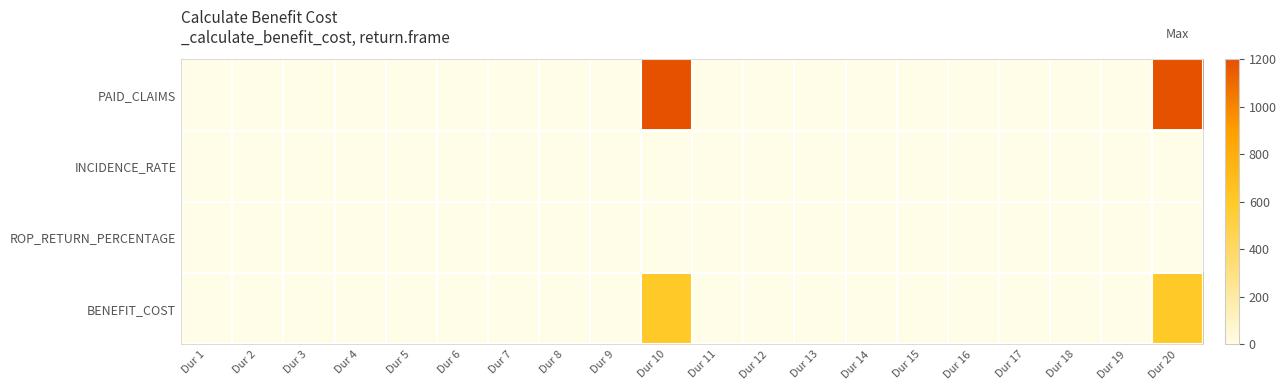

At which category is the sum across all series the highest?

Dur 10